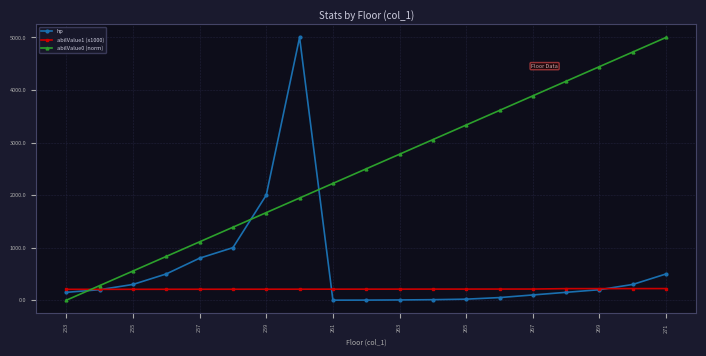

True or false: hp and abilValue0 (norm) intersect in this chart.

True